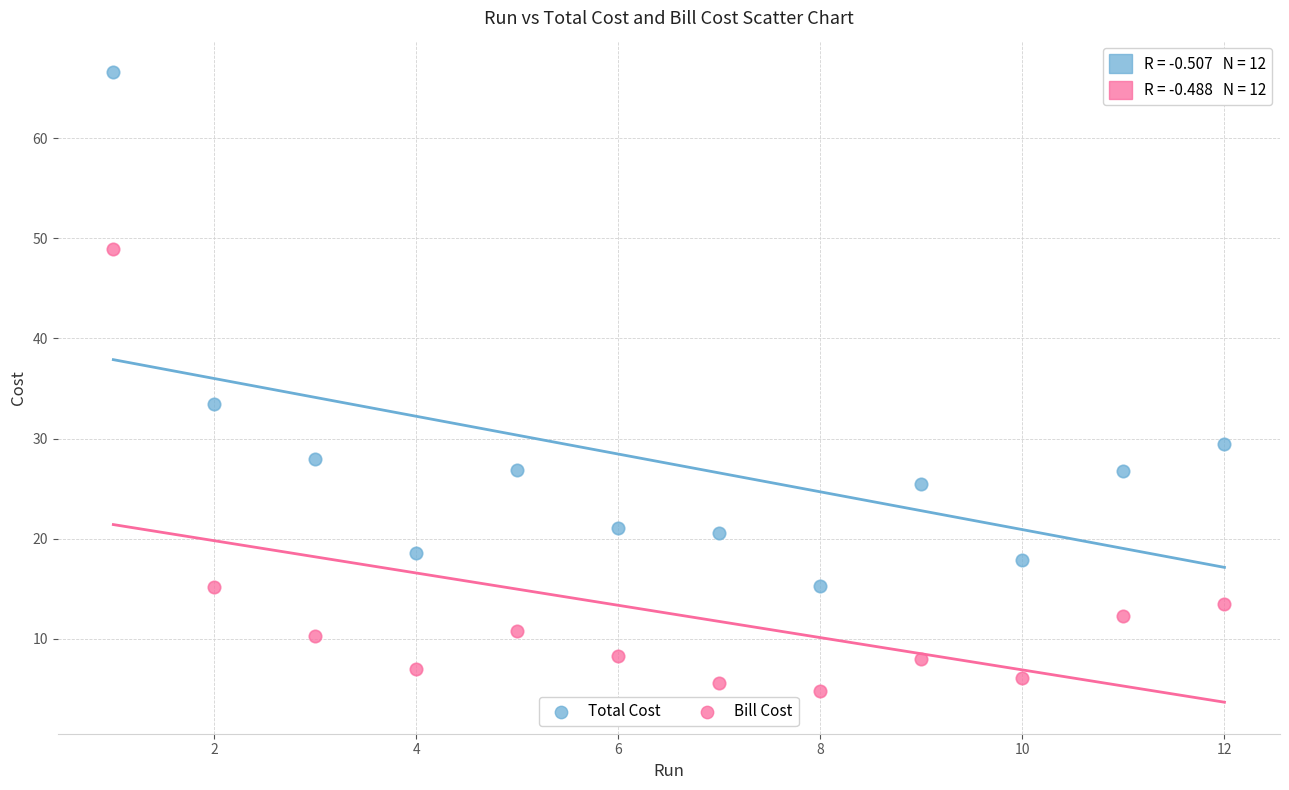

What are all the series names shown in the legend?

Total Cost, Bill Cost